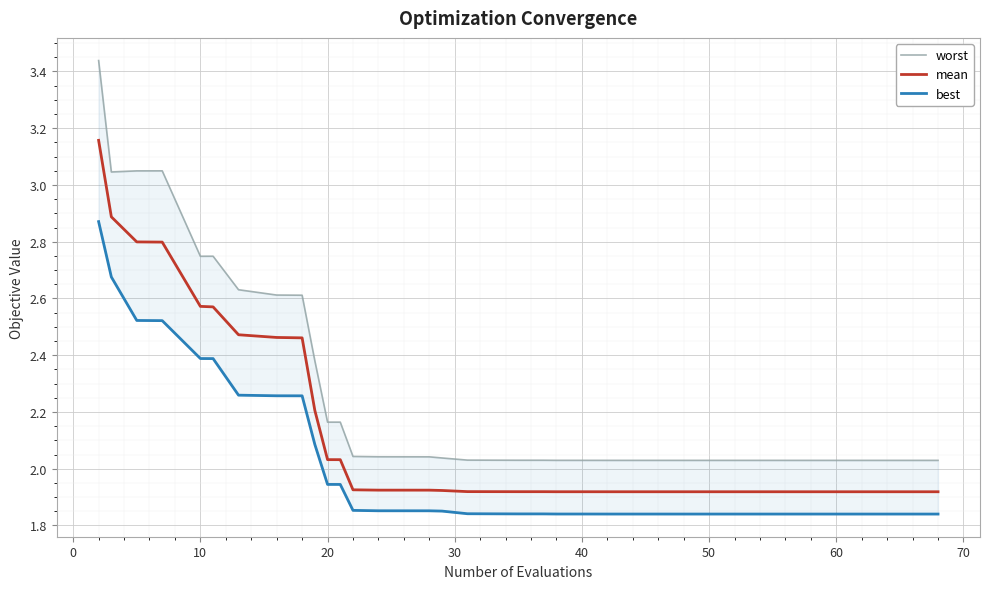

What is the maximum value for best?

2.9